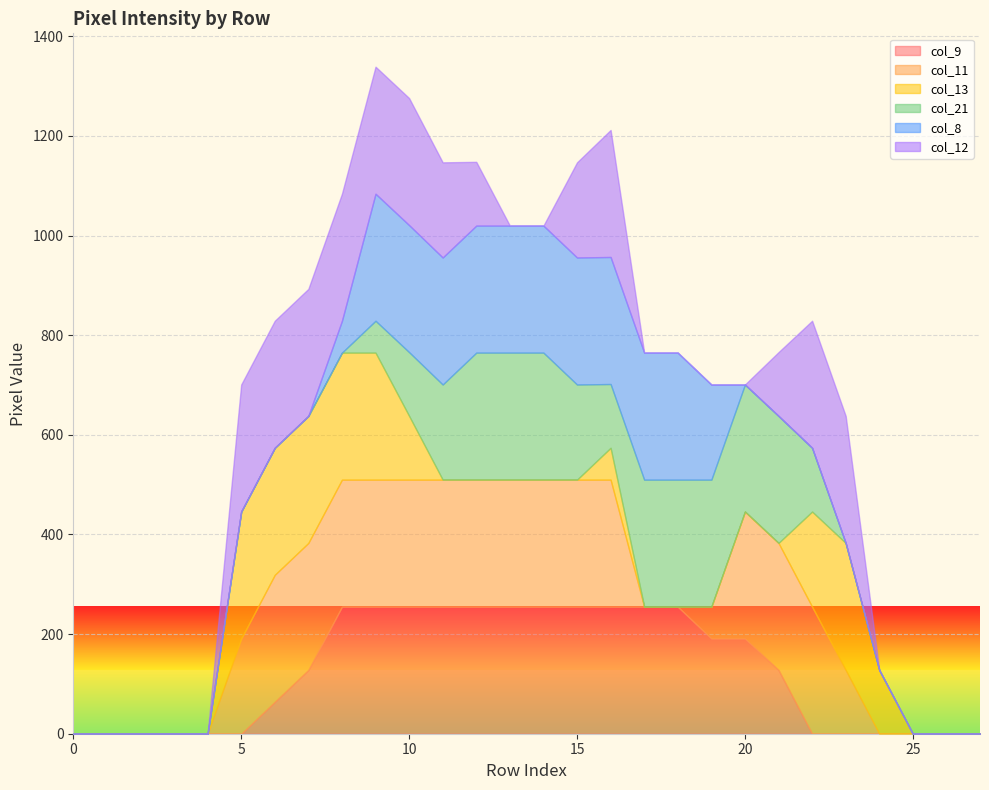

What is the value of the col_21 point at the 10th from the left?

64